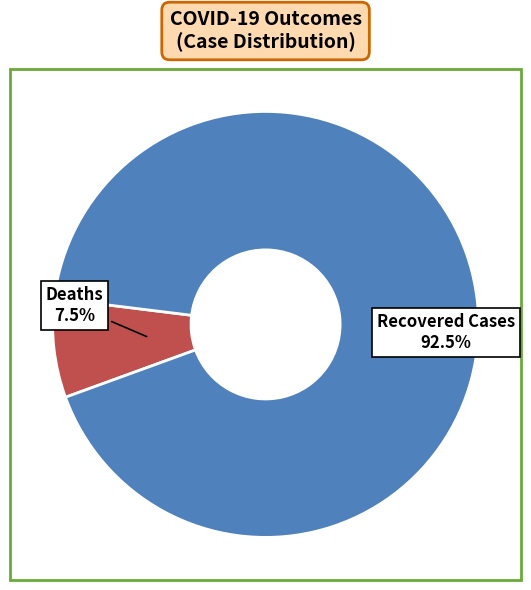

Approximately how many times larger is the value at Recovered Cases compared to Deaths?

12.3